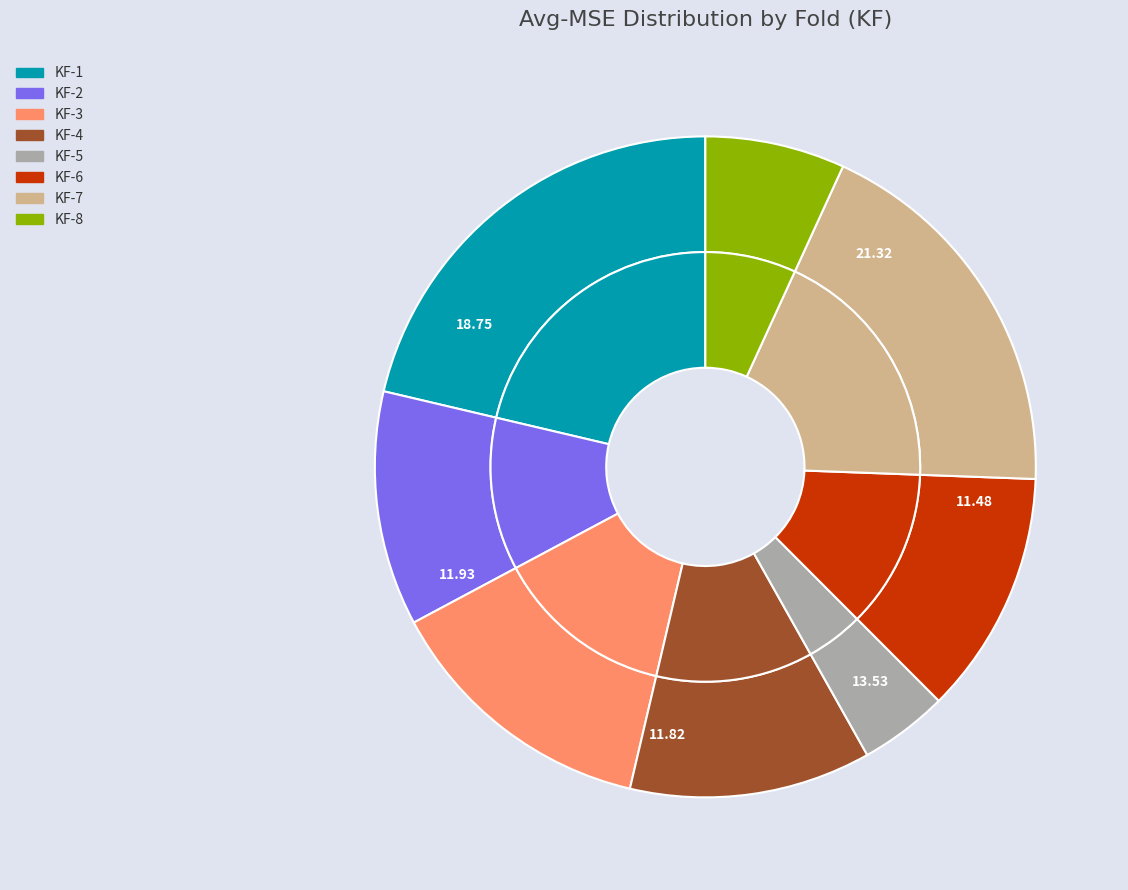

To the nearest percent, what is the difference between the largest and smallest slice percentages?

17%